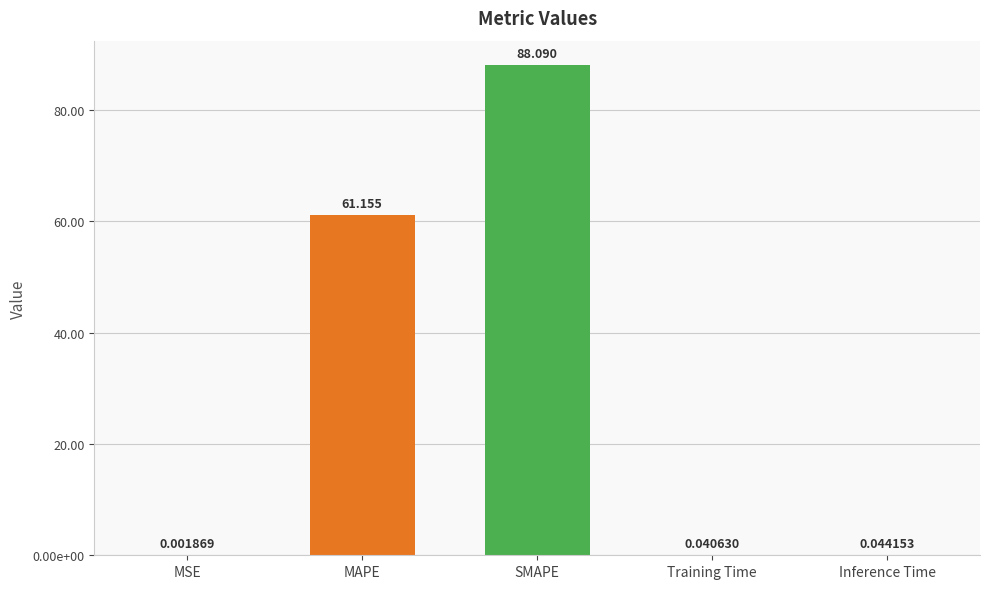

Reading left to right, what are all the values shown in this chart?

MSE=0.0	MAPE=61.2	SMAPE=88.1	Training Time=0.0	Inference Time=0.0